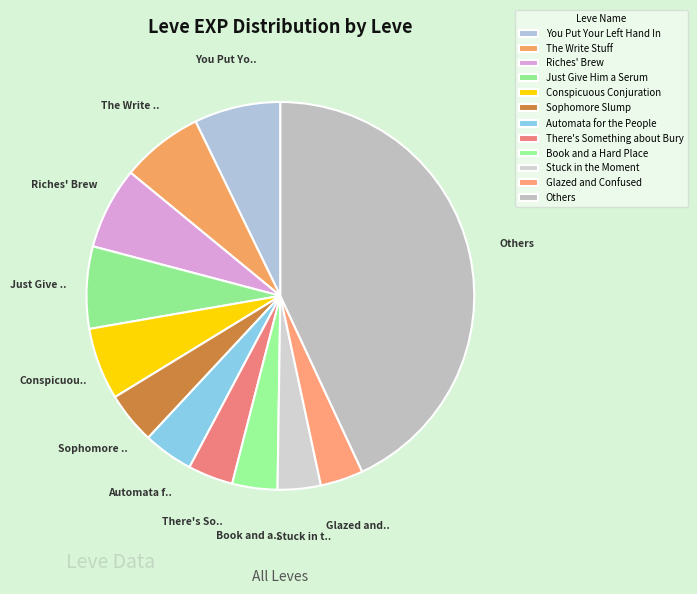

What is the largest slice in the pie chart?

Others